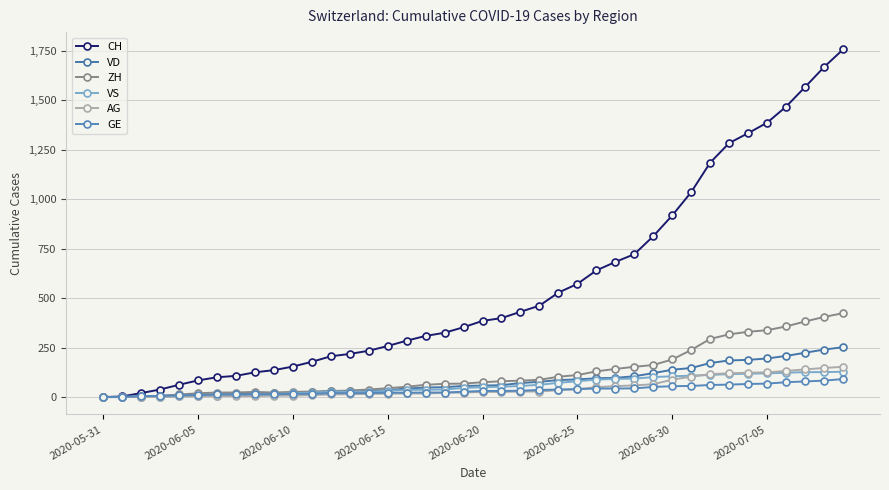

Does the chart have visible grid lines?

Yes